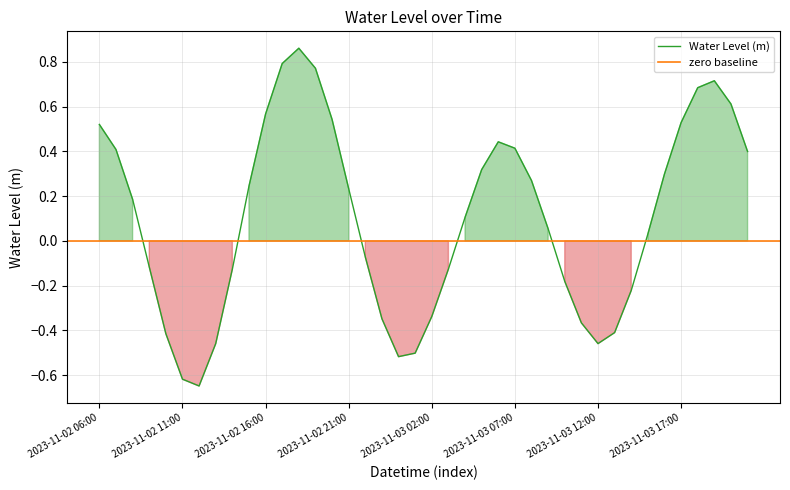

How many data points does each series have?

40